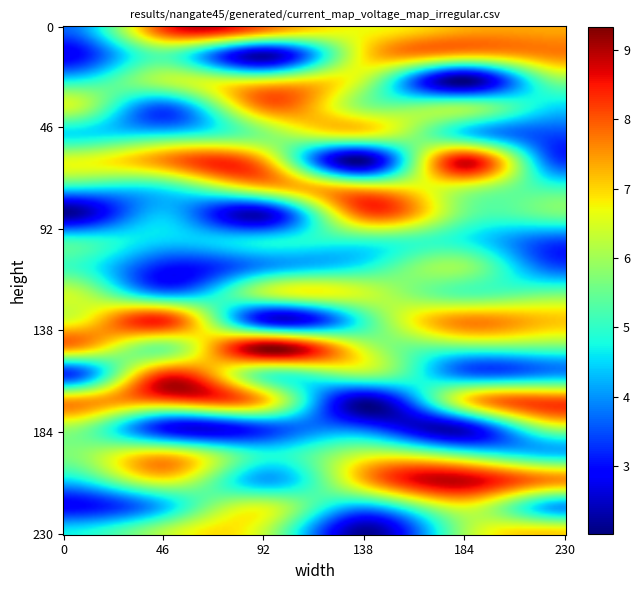

The value of 0 at 0 is 2.5. True or false?

False